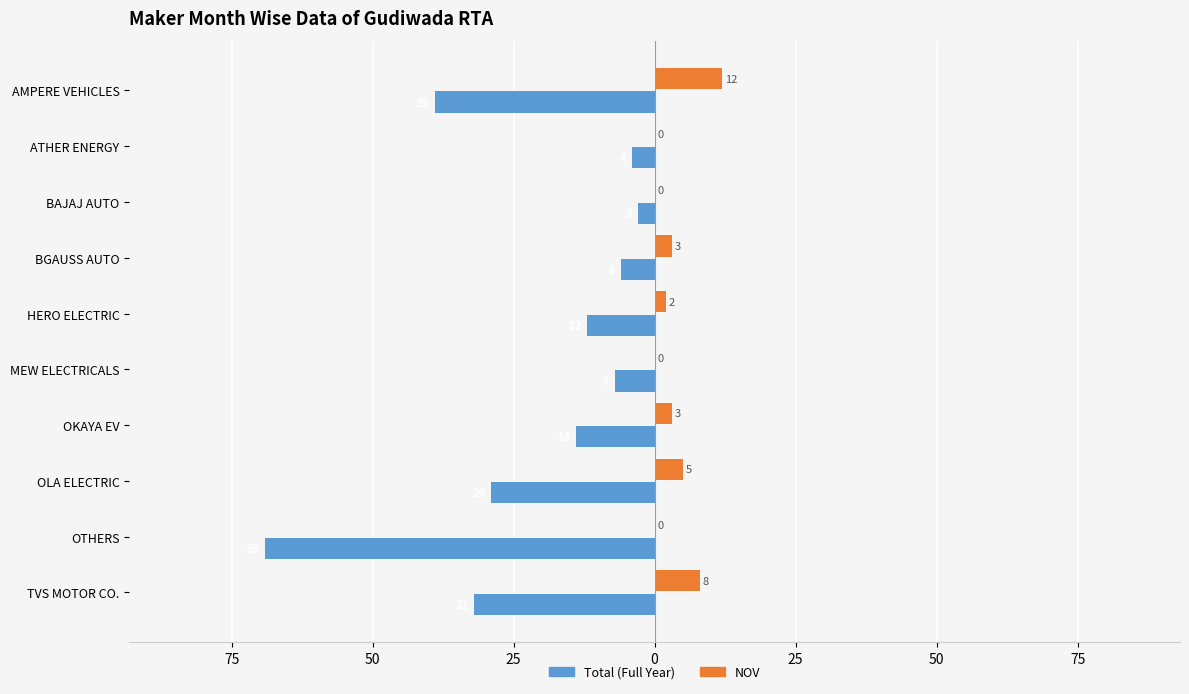

What is the value of the Total (Full Year) bar at the 10th from the left?

-32